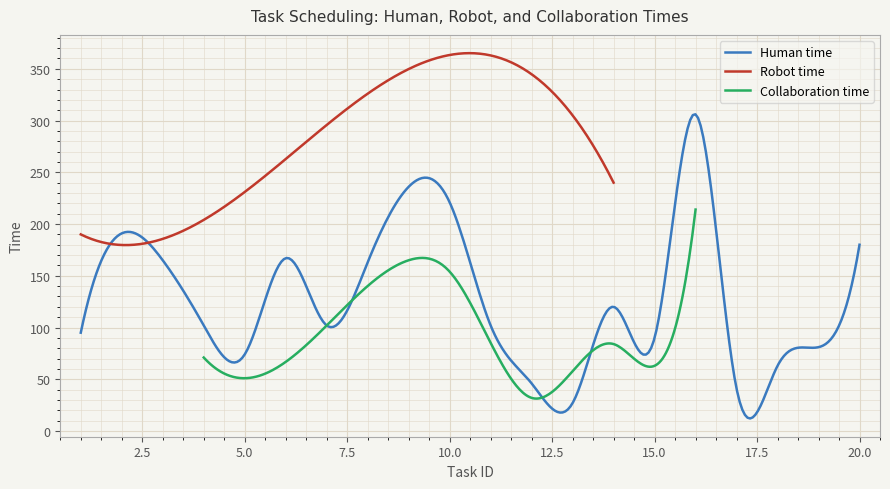

What is the maximum value for Human time?

306.1